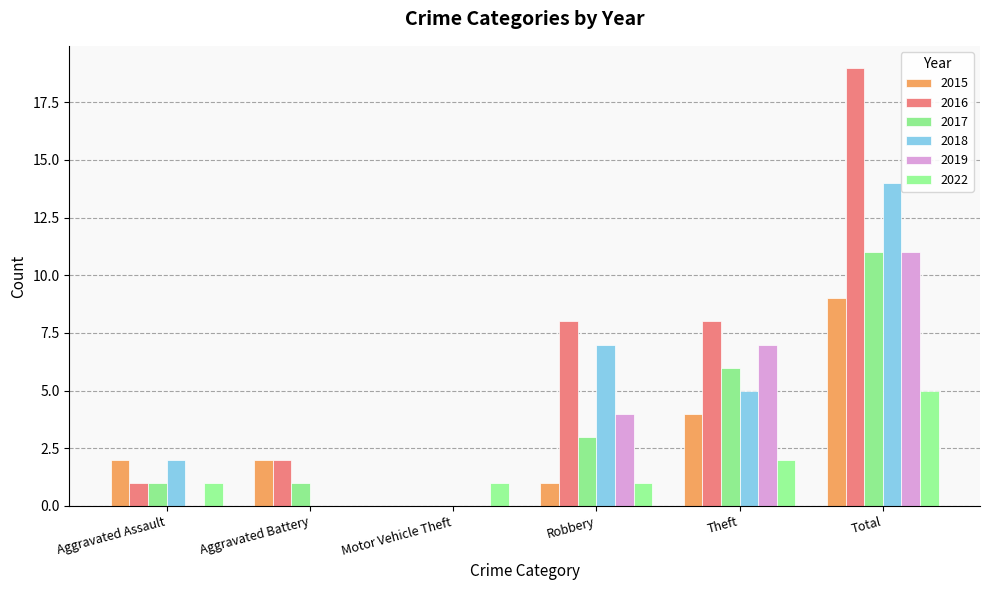

How many positive values does the 2017 series have?

5